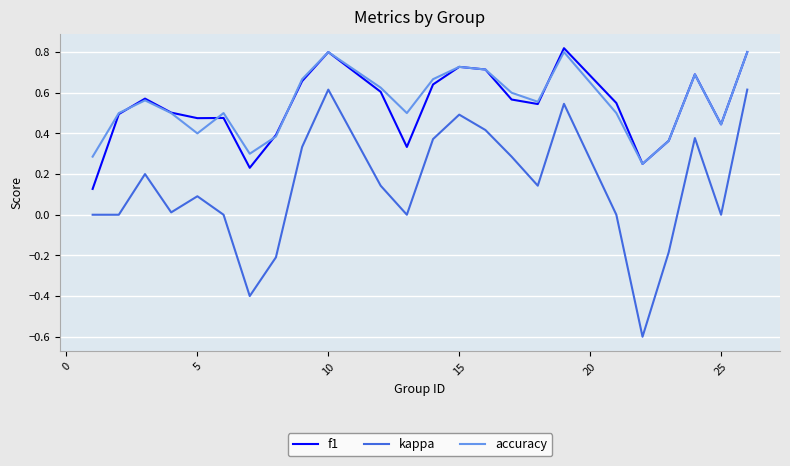

Which series has the widest spread of values?

kappa